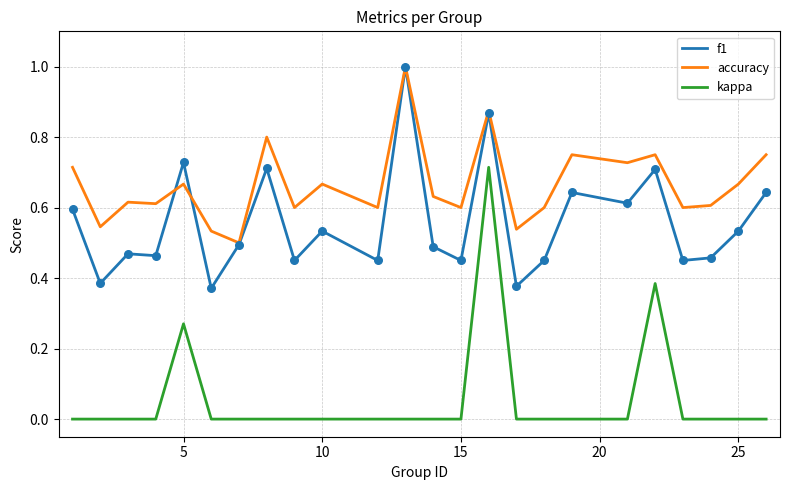

True or false: accuracy and kappa intersect in this chart.

False